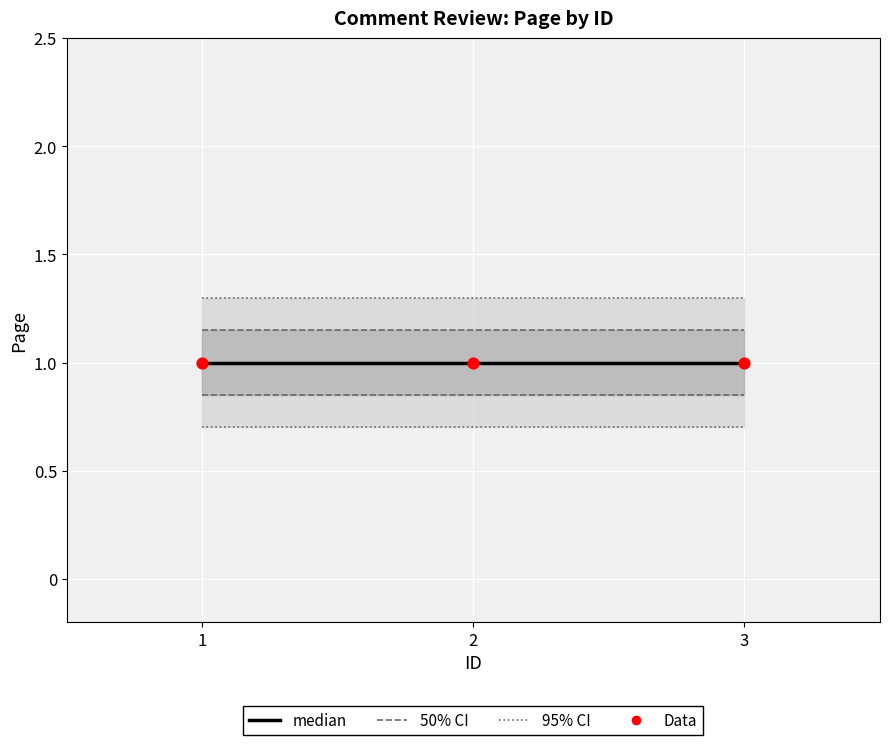

What are all the series names shown in the legend?

50% CI, 95% CI, median, Data